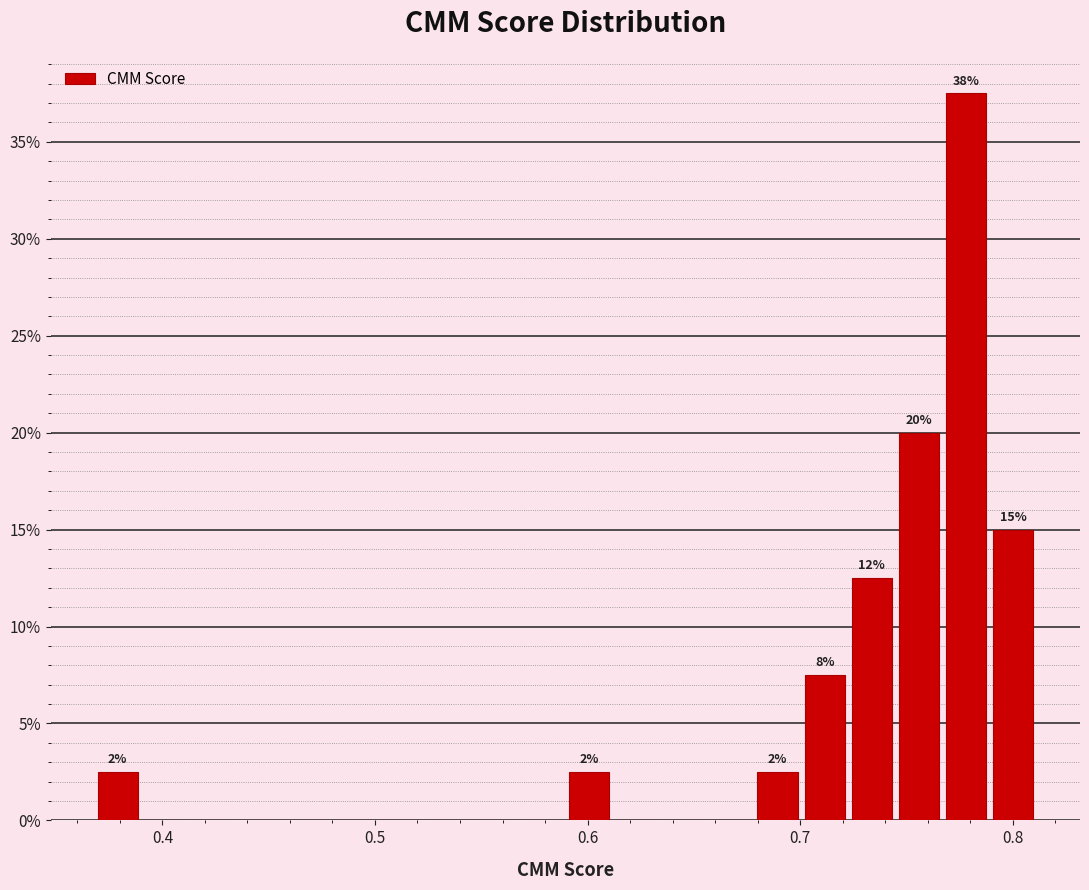

Read against the x-axis, roughly where is the centre of the tallest bar?

0.78